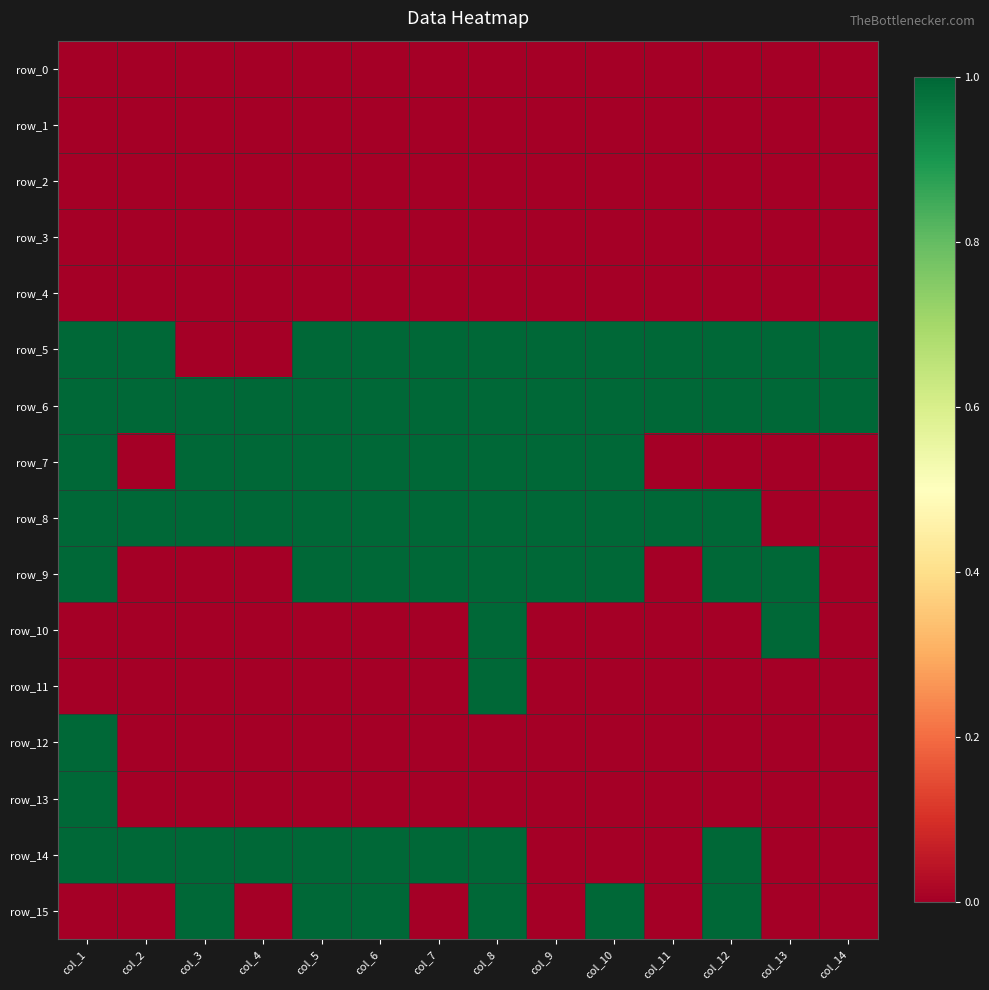

What is the difference between the highest and lowest values at col_11?

1